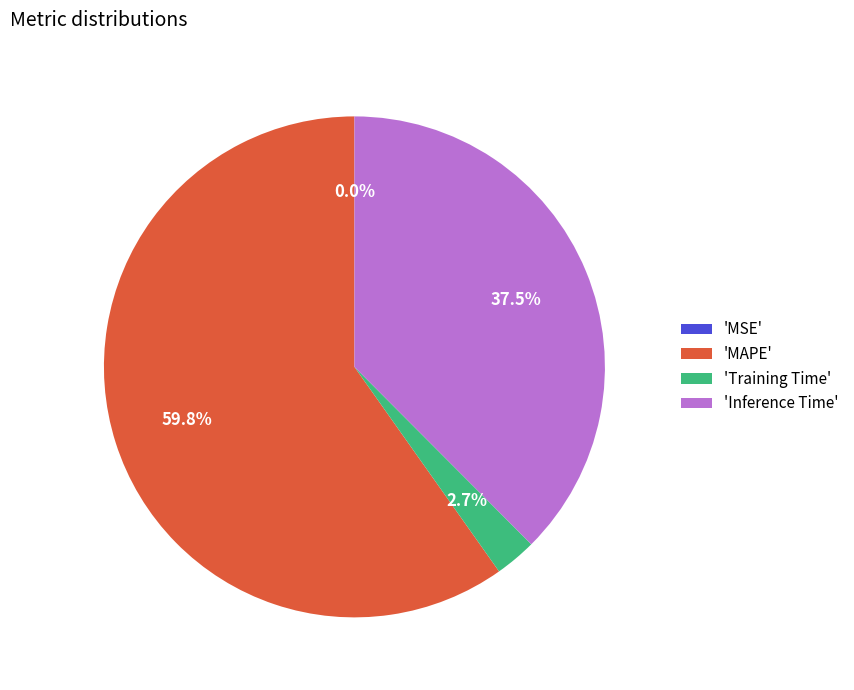

What is the largest slice in the pie chart?

MAPE